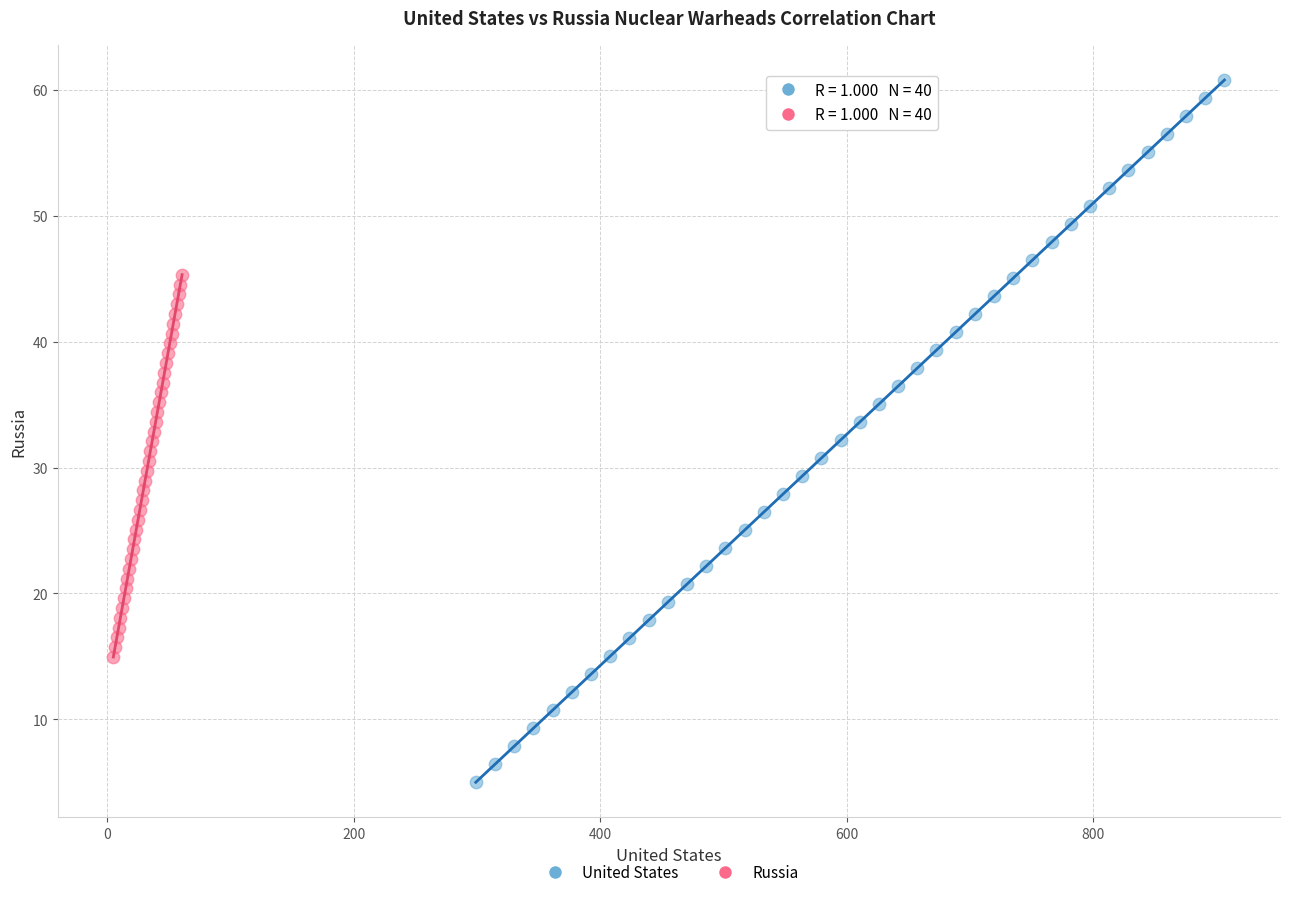

Which series reaches the maximum Y coordinate?

United States